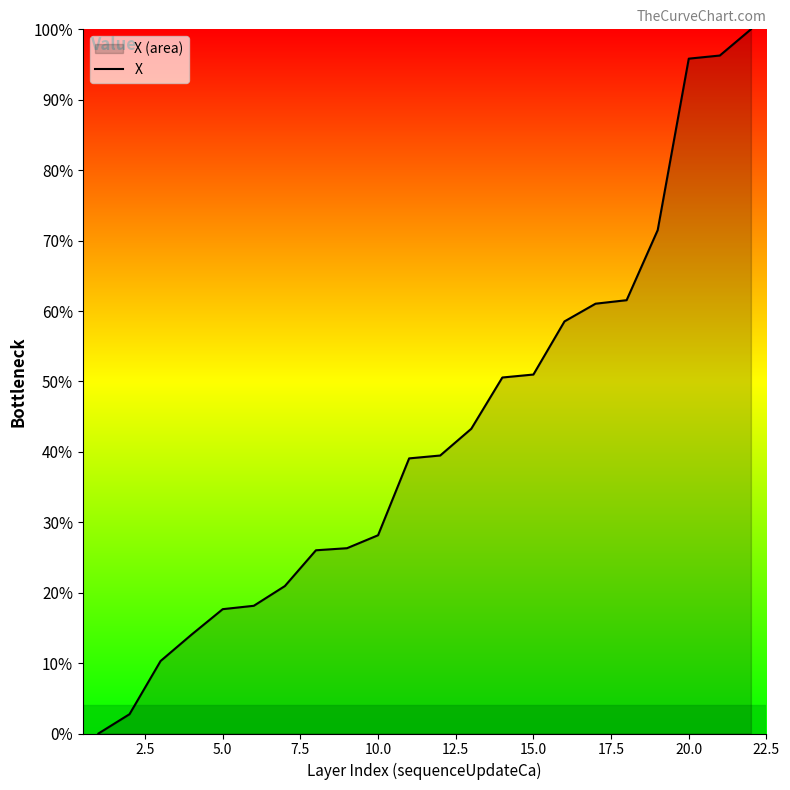

What is the difference between the maximum and minimum values?

100.0